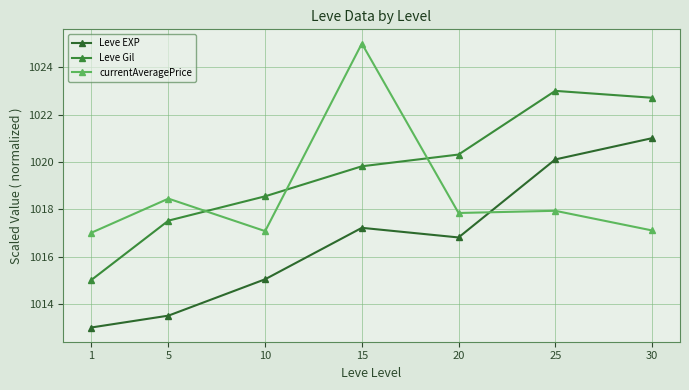

True or false: Leve Gil has more than 0 interior local peaks.

True